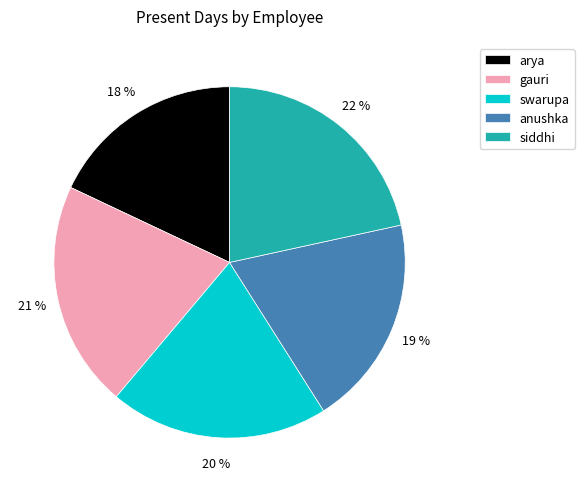

Do gauri and swarupa together represent more than half of the pie?

No